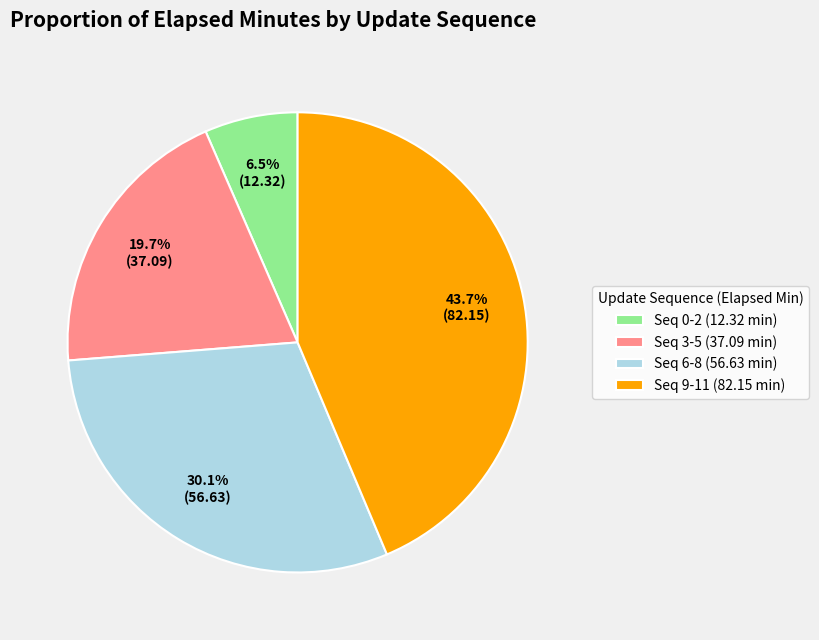

How many slices are in this pie chart?

4